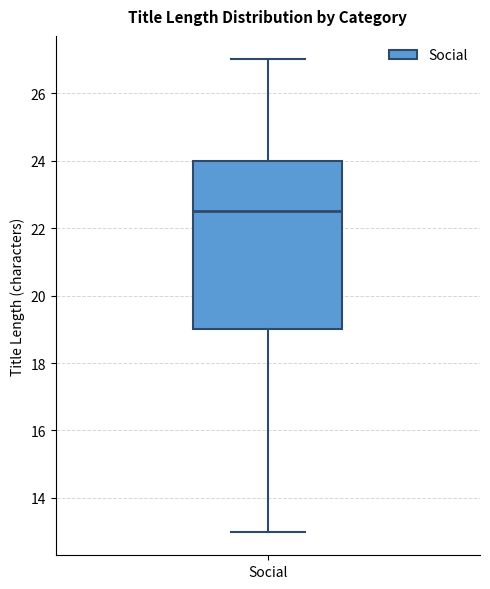

Transcribe this box plot: give where the median line is, the range the box spans, and where the two whiskers end, as read against the y-axis. The values are not printed on the chart, so give them approximately, as read against the axis.

median 22.6, box 19.0 to 24.0, whiskers 13.0 to 27.0